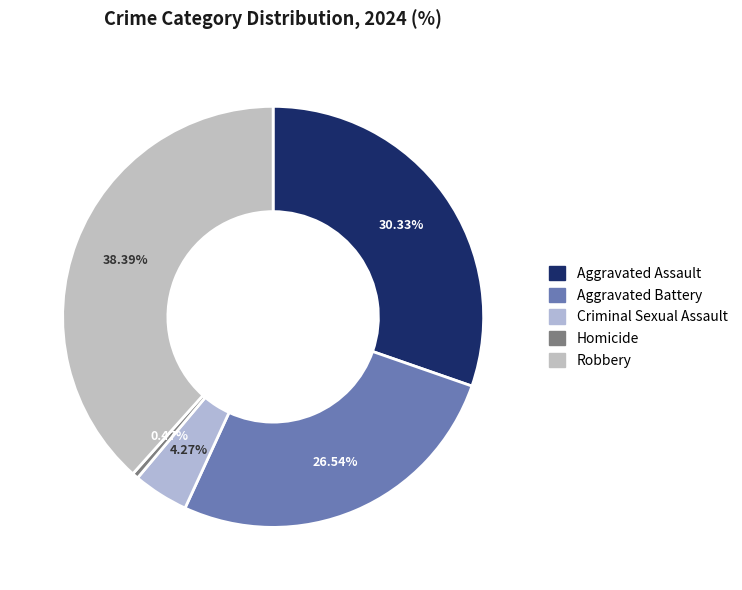

To the nearest percent, what is the difference between the Robbery and Homicide slice percentages?

38%